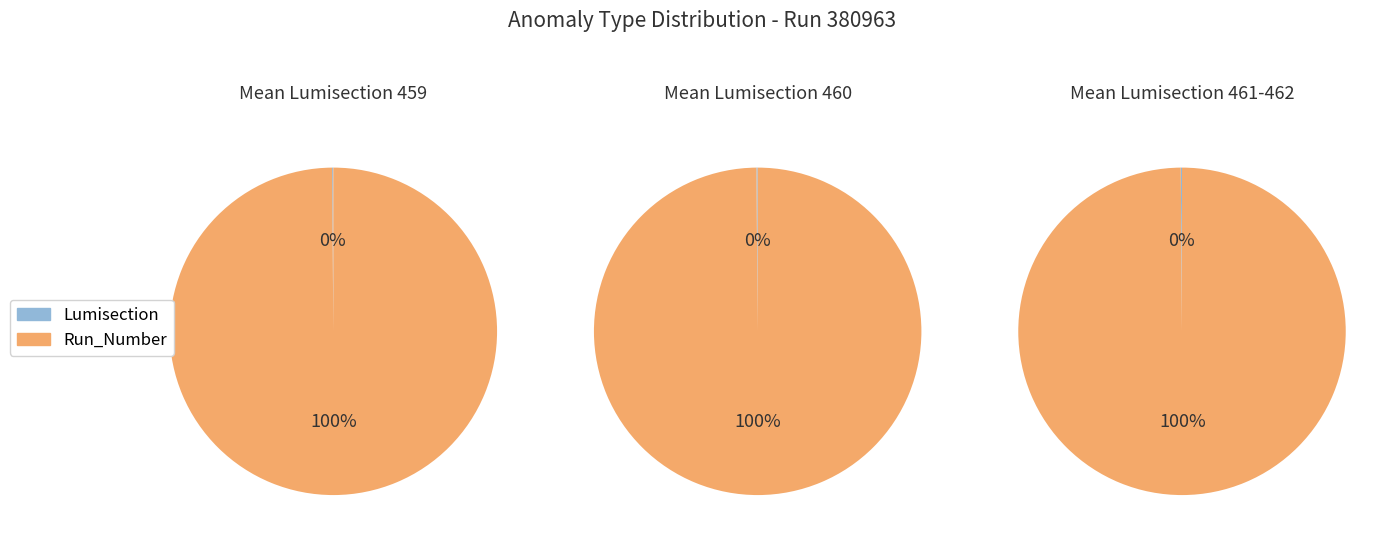

The 1 slice represents 93% of the pie. True or false?

False